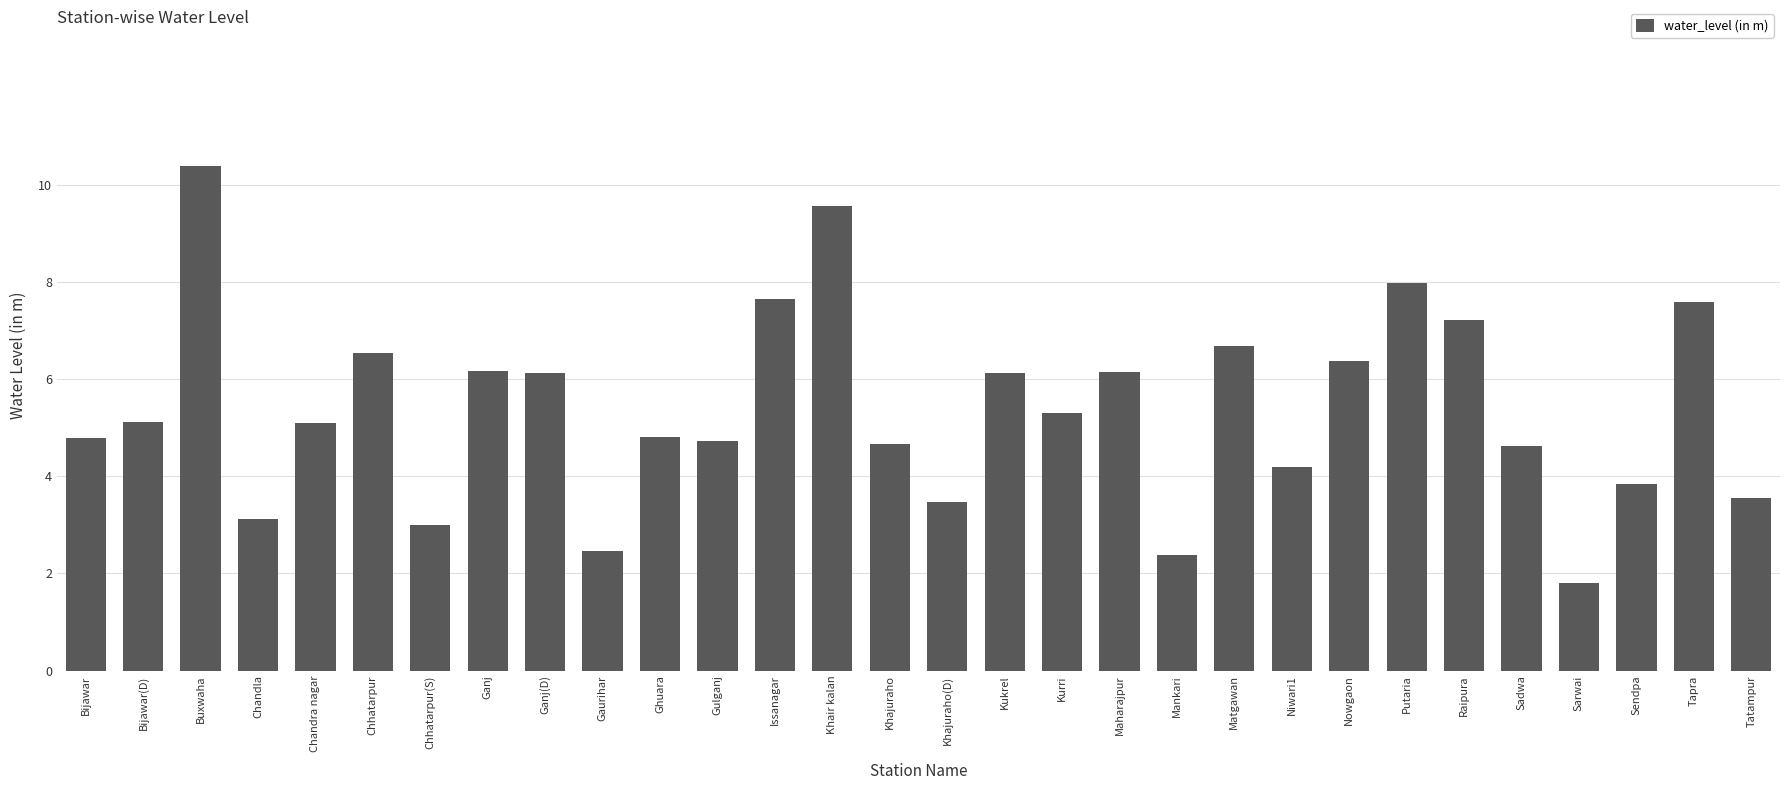

How many values exceed 5?

16